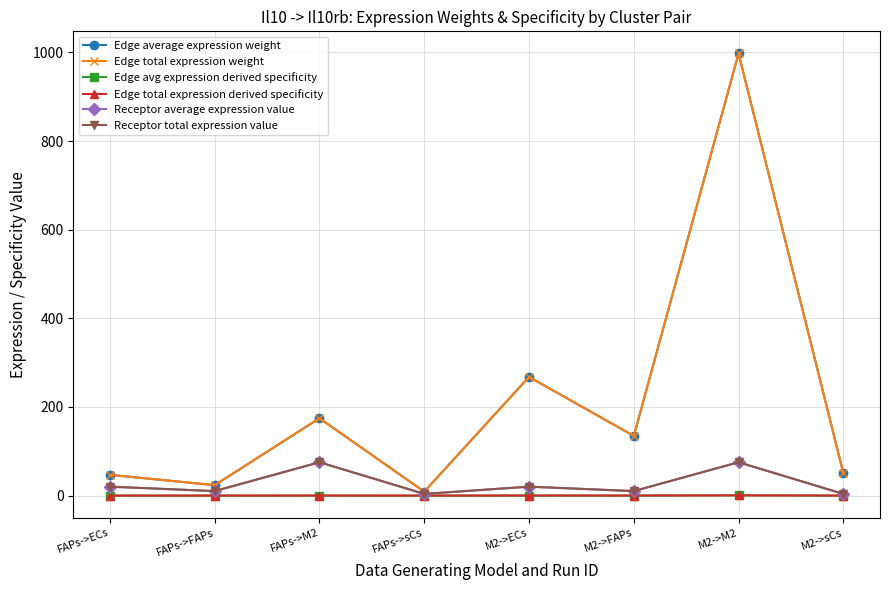

What is the value of the Edge average expression weight point at the 2nd from the left?

23.6